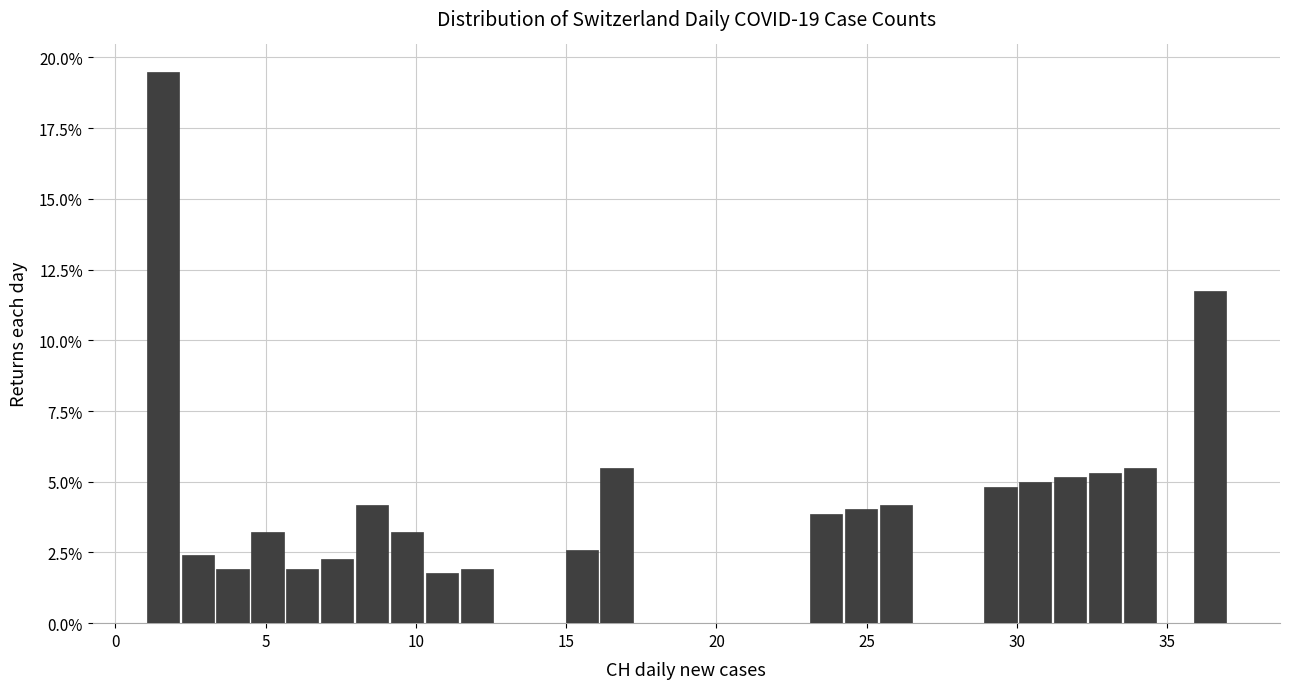

Around what value on the x-axis is the tallest bar? Give the approximate position of its centre, as read against the axis.

1.5